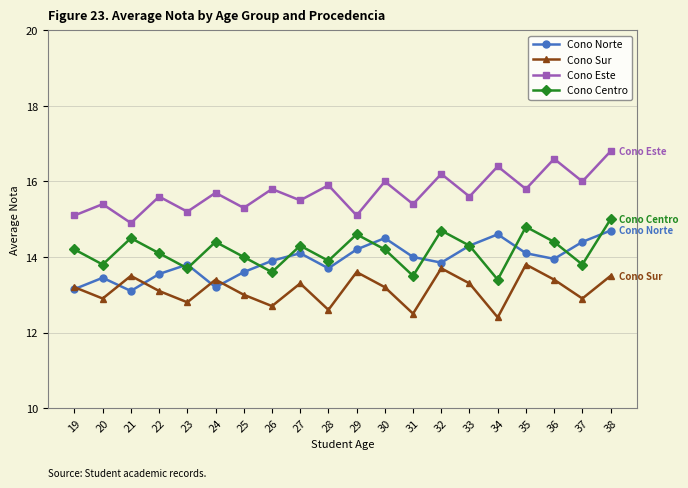

How many interior local peaks does the Cono Centro series have?

6